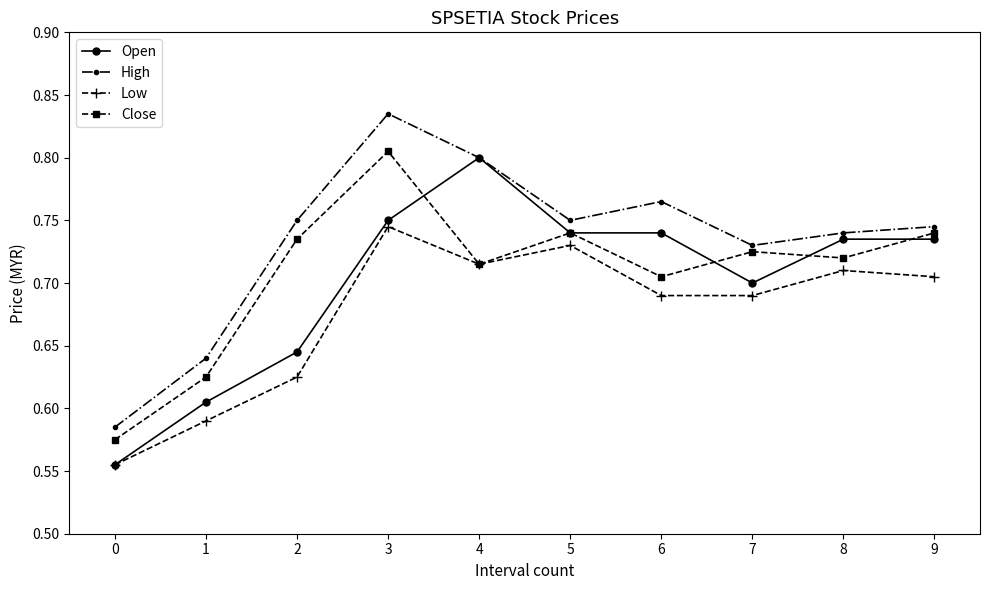

At how many categories does at least one series exceed 0?

10